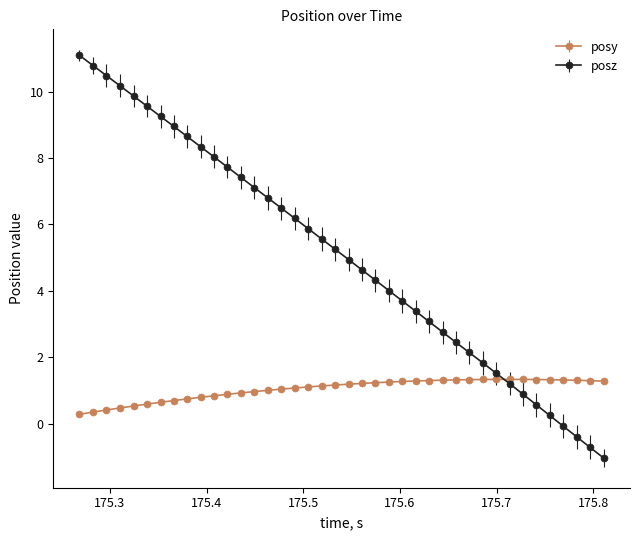

Which series has the largest total across all categories?

posz